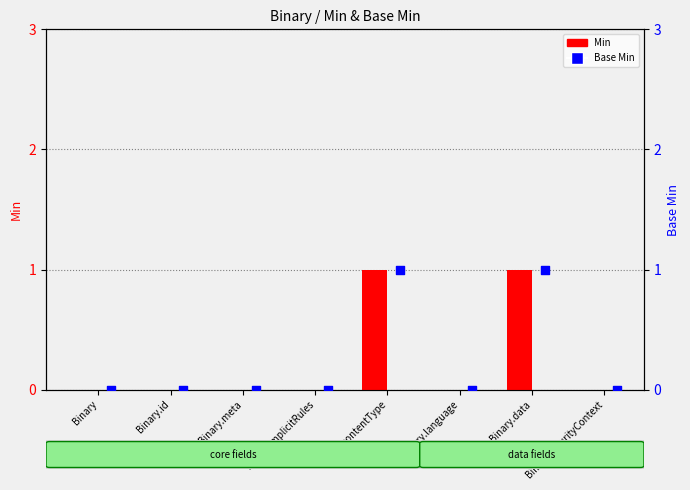

What are all the series names shown in the legend?

Min, Base Min